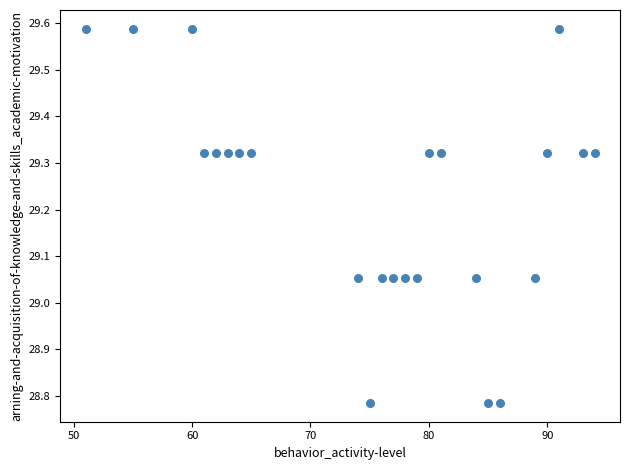

What is the range of X values (max minus min)?

43.0